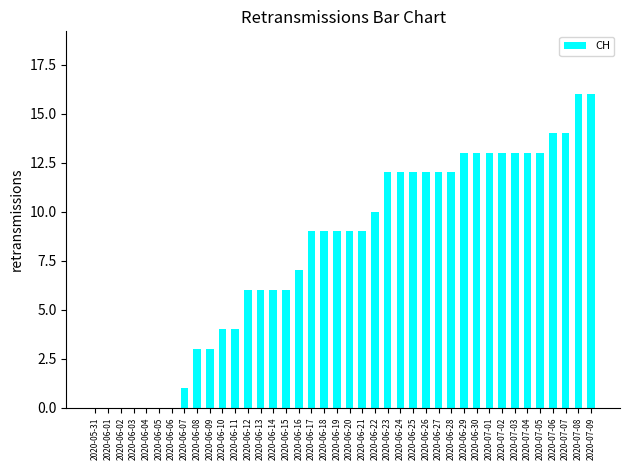

Reading left to right, transcribe all the data shown in this chart.

2020-05-31=0	2020-06-01=0	2020-06-02=0	2020-06-03=0	2020-06-04=0	2020-06-05=0	2020-06-06=0	2020-06-07=1	2020-06-08=3	2020-06-09=3	2020-06-10=4	2020-06-11=4	2020-06-12=6	2020-06-13=6	2020-06-14=6	2020-06-15=6	2020-06-16=7	2020-06-17=9	2020-06-18=9	2020-06-19=9	2020-06-20=9	2020-06-21=9	2020-06-22=10	2020-06-23=12	2020-06-24=12	2020-06-25=12	2020-06-26=12	2020-06-27=12	2020-06-28=12	2020-06-29=13	2020-06-30=13	2020-07-01=13	2020-07-02=13	2020-07-03=13	2020-07-04=13	2020-07-05=13	2020-07-06=14	2020-07-07=14	2020-07-08=16	2020-07-09=16